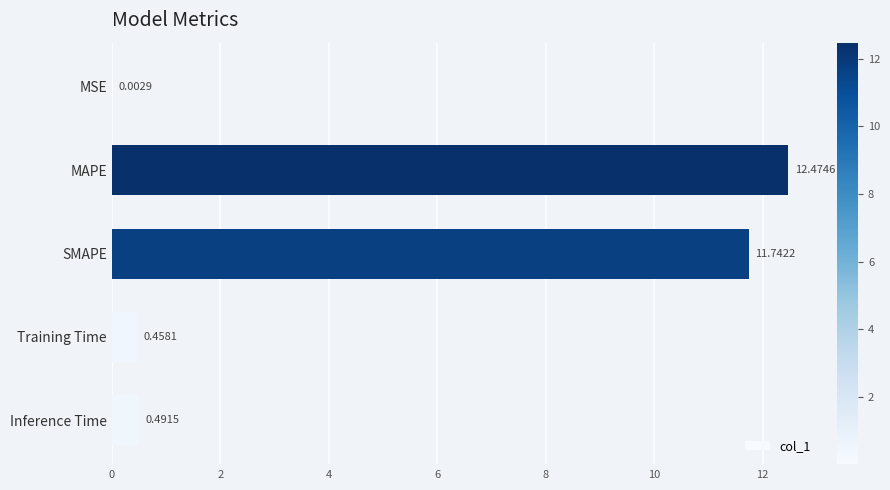

Where is the data nearest to the value 6?

Inference Time